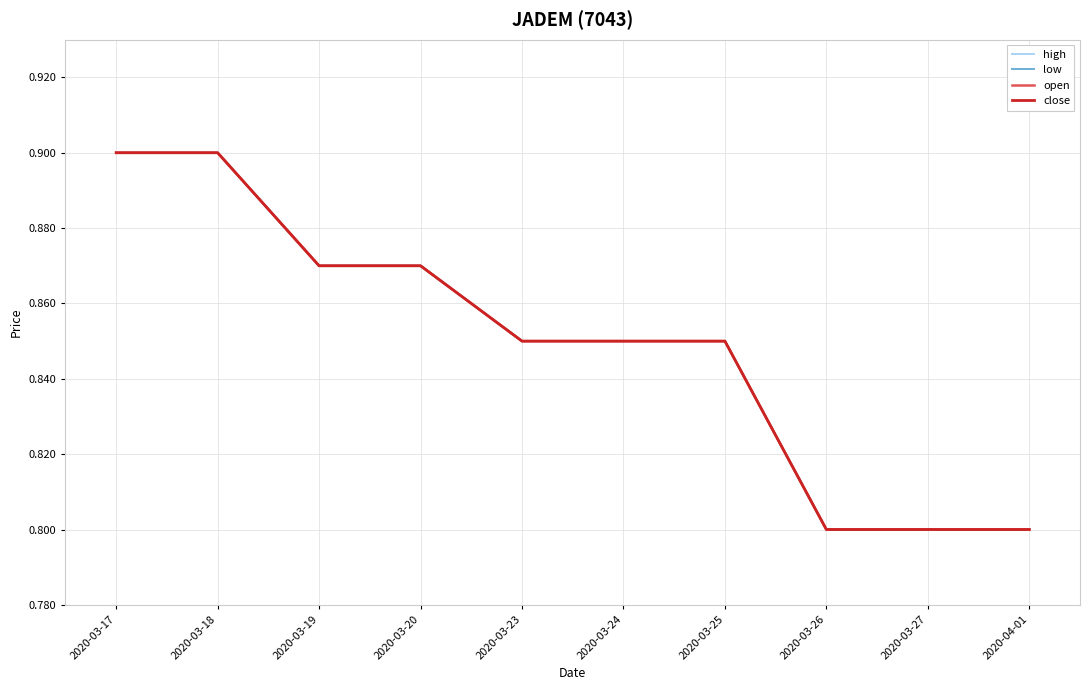

True or false: low has more than 0 points higher than both neighbors.

False